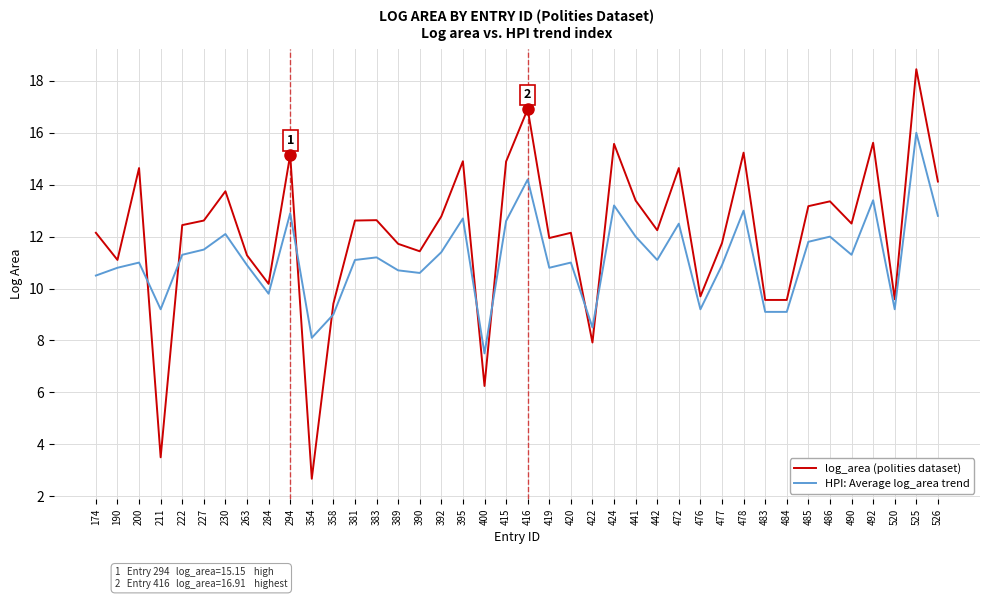

List the series in order of their peak value, lowest first.

HPI: Average log_area trend, log_area (polities dataset)